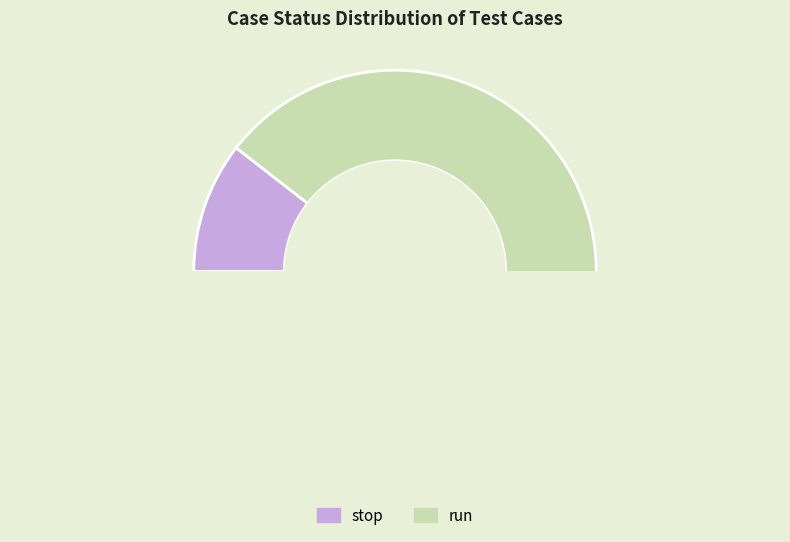

What is the change in value from run to stop?

+15